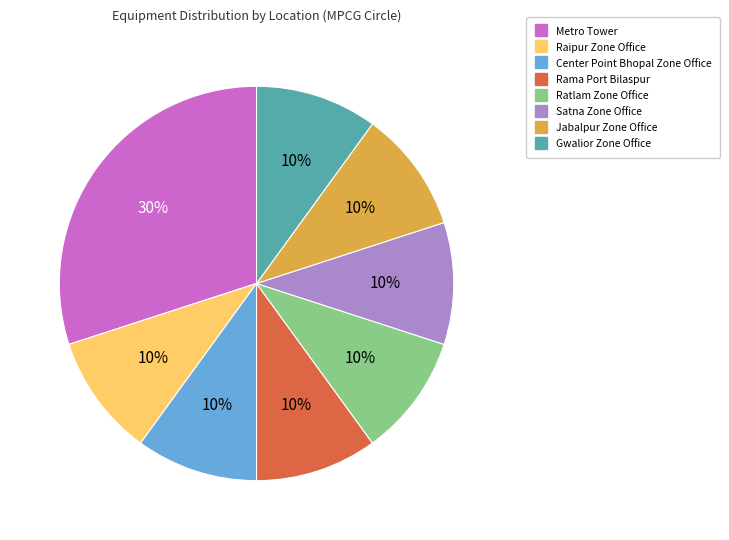

Count the number of slices in the pie.

8